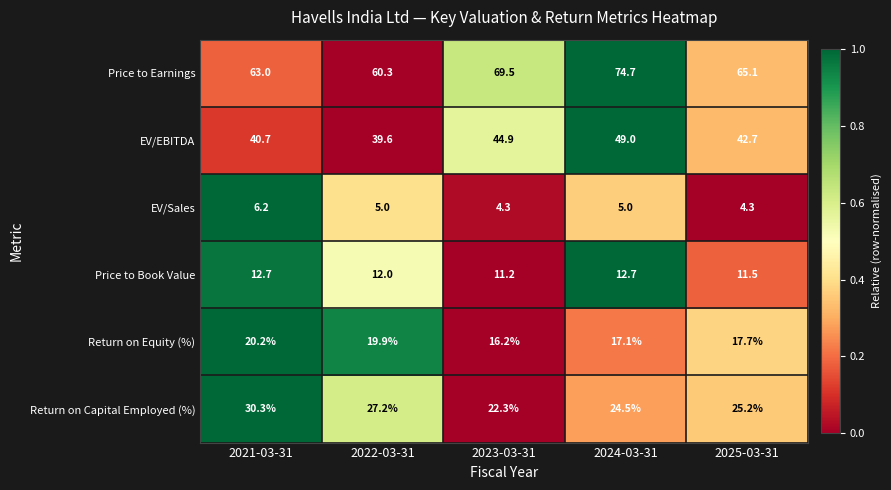

Rank the series at 2021-03-31 from lowest to highest value.

EV/Sales, Price to Book Value, Return on Equity (%), Return on Capital Employed (%), EV/EBITDA, Price to Earnings